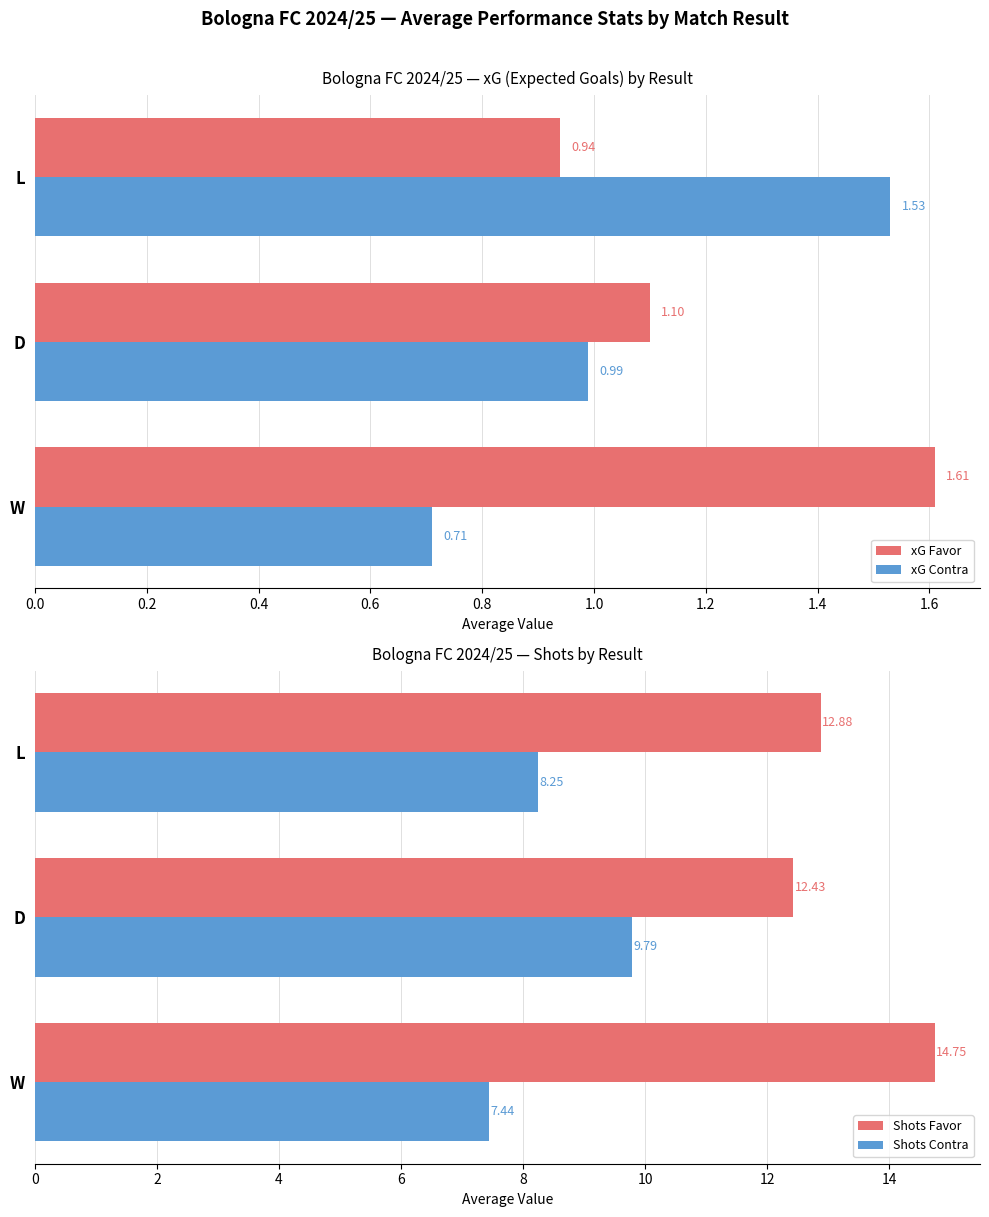

Is the value of xG Contra at W greater than the value of xG Favor at L?

No